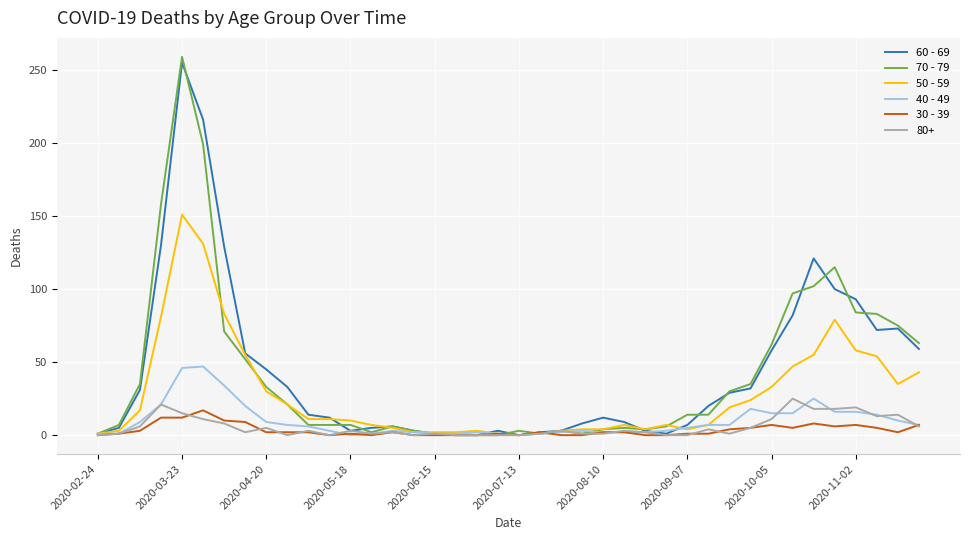

What is the greatest value displayed?

259